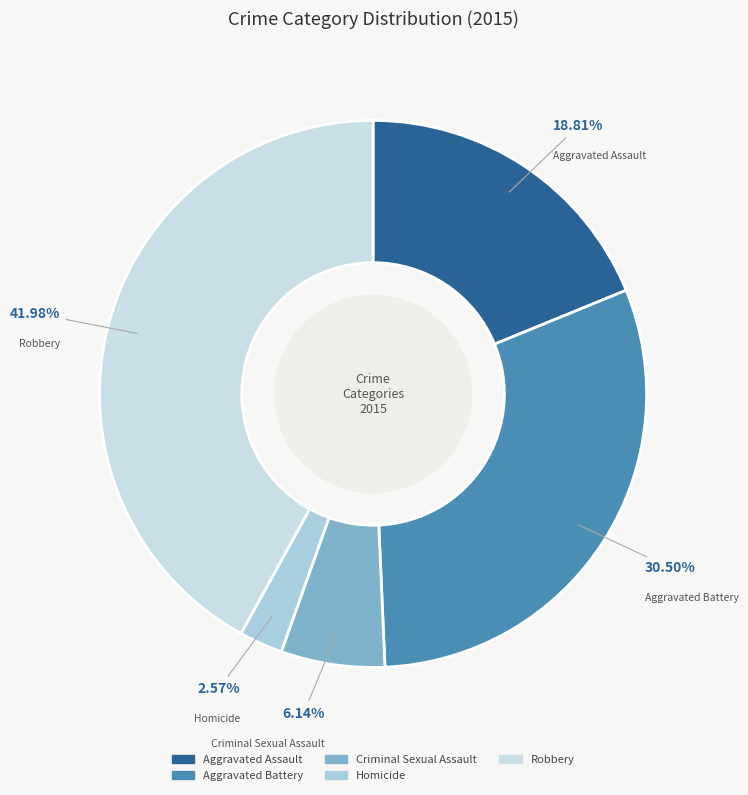

Between Aggravated Assault and Criminal Sexual Assault, which is larger?

Aggravated Assault